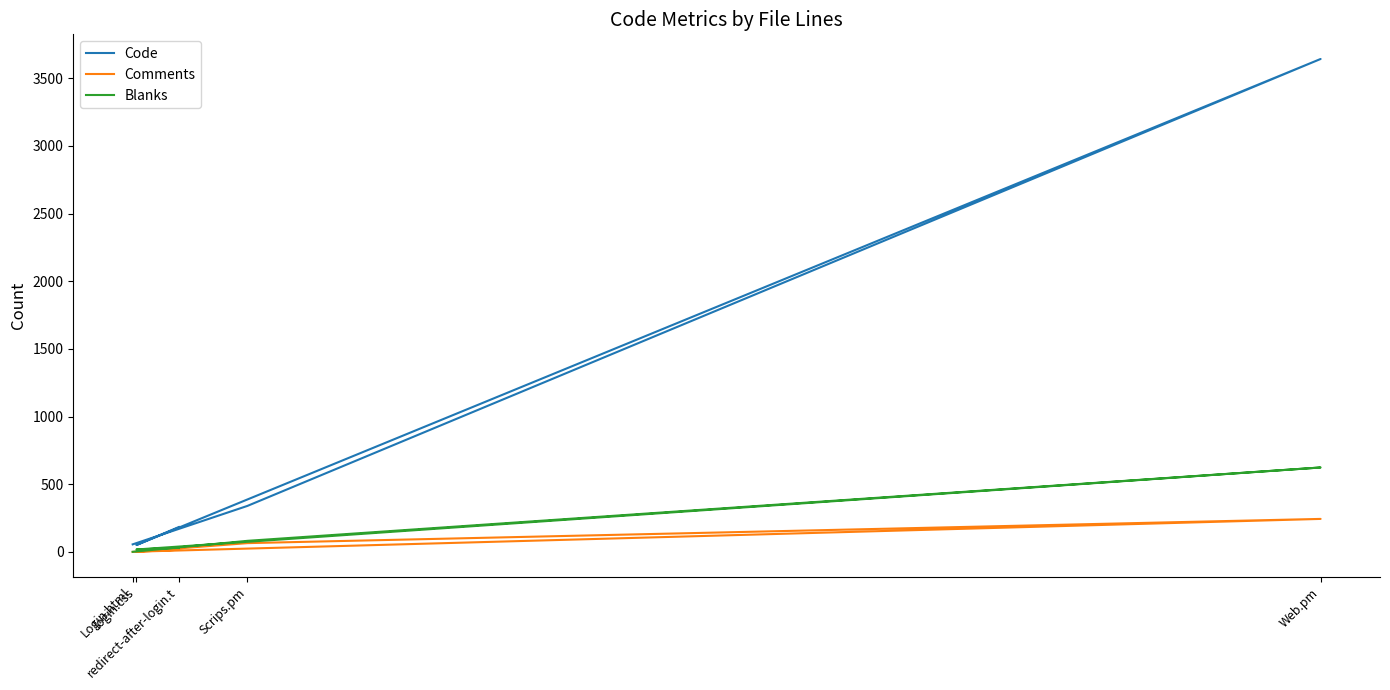

Is the value of Blanks at Web.pm greater than the value of Code at login.css?

Yes